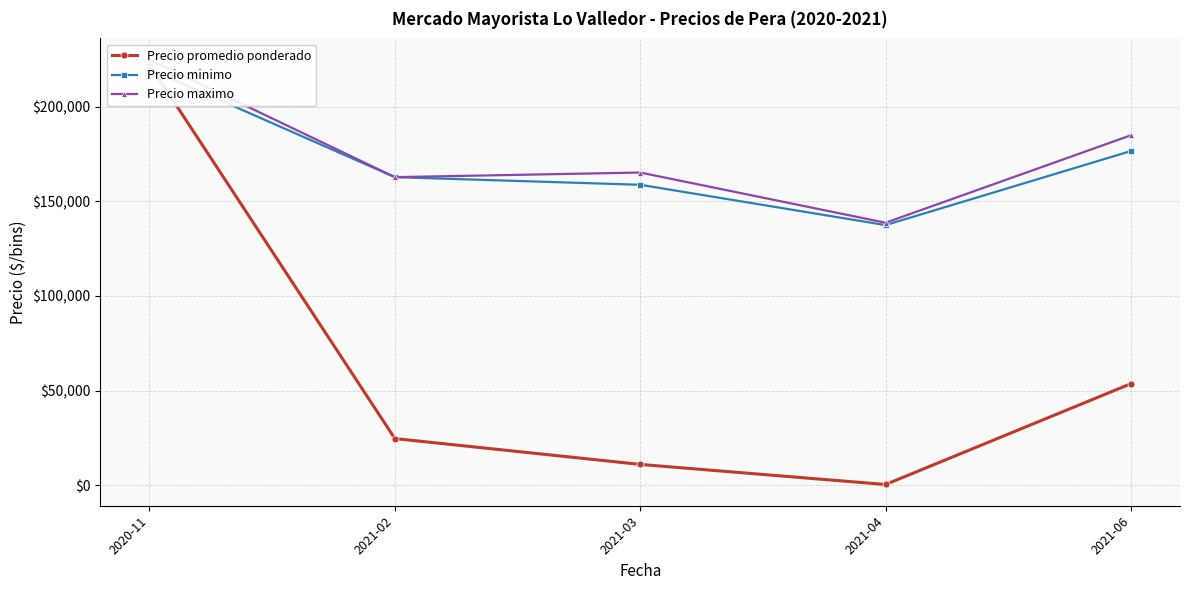

Which series has the largest range (max minus min)?

Precio promedio ponderado